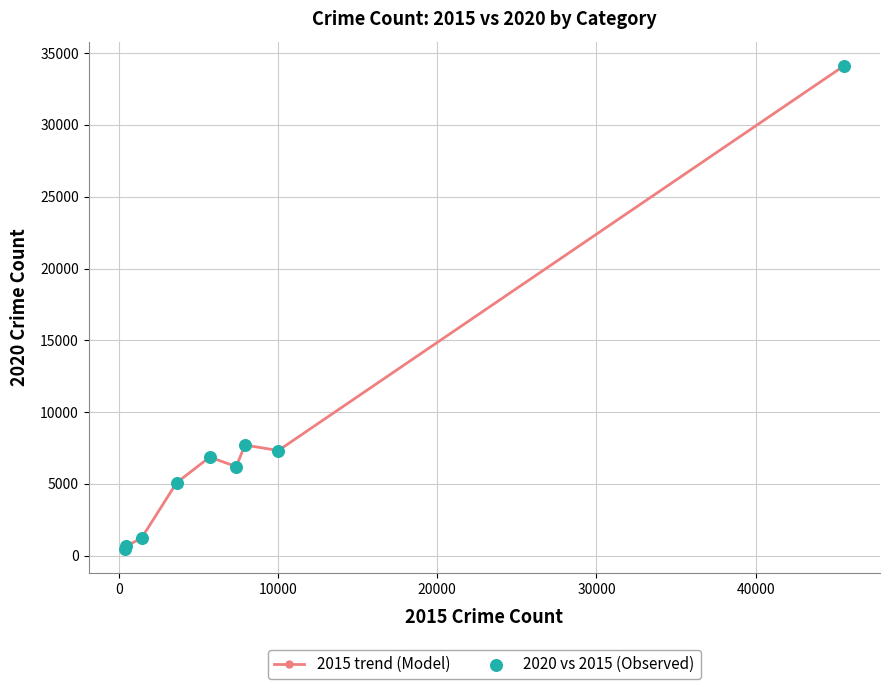

What is the value of the 7th point from the left?

7707